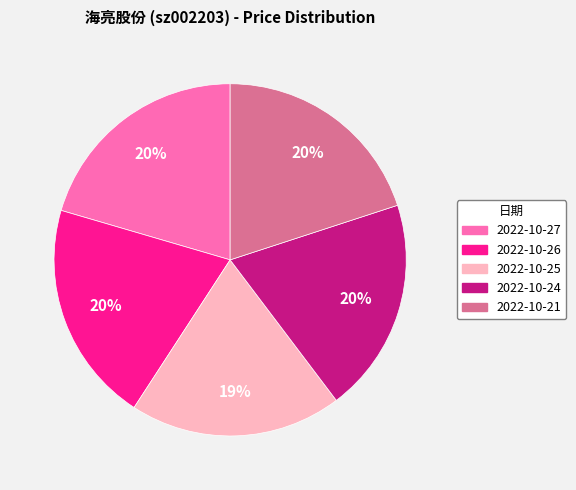

Is the sum of 2022-10-24 and 2022-10-21 greater than half?

No